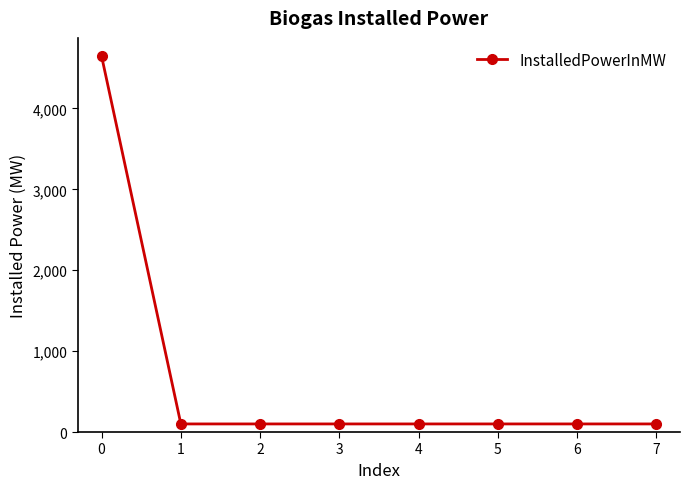

Is it true that the value at 0 is 4644.4?

True